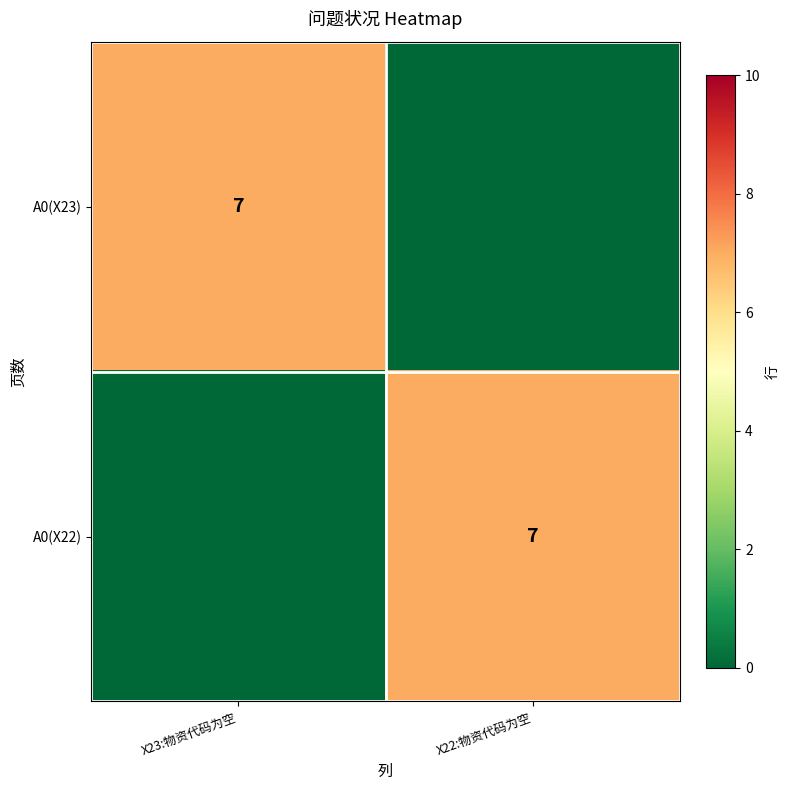

Is it true that A0(X22) equals 7 at X22:物资代码为空?

True